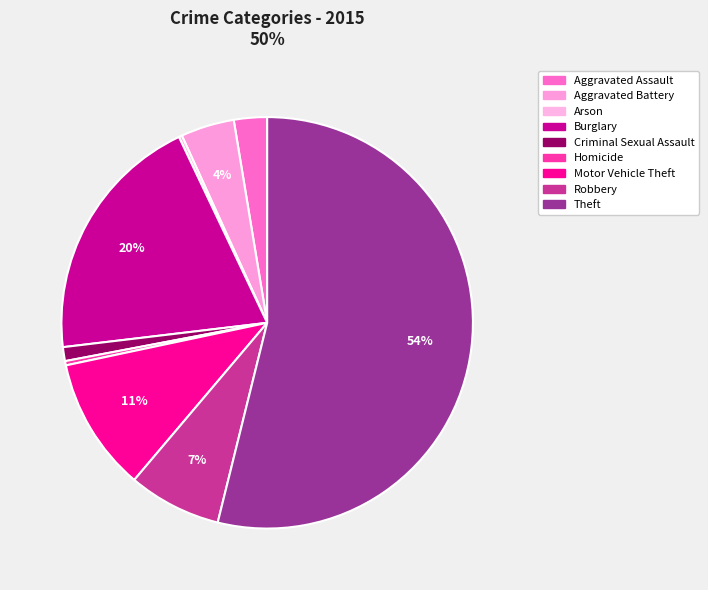

Is there a majority slice in this chart?

Yes